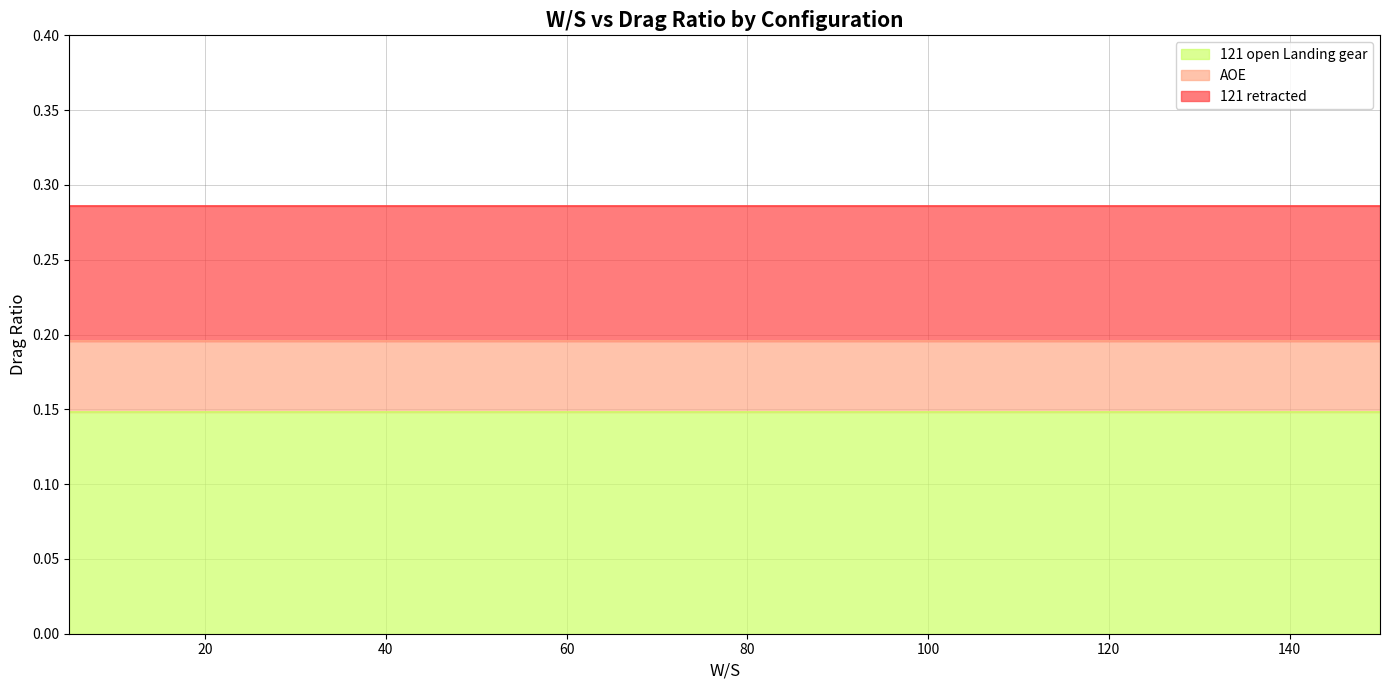

List the series in order of their overall mean, lowest first.

121 open Landing gear, AOE, 121 retracted